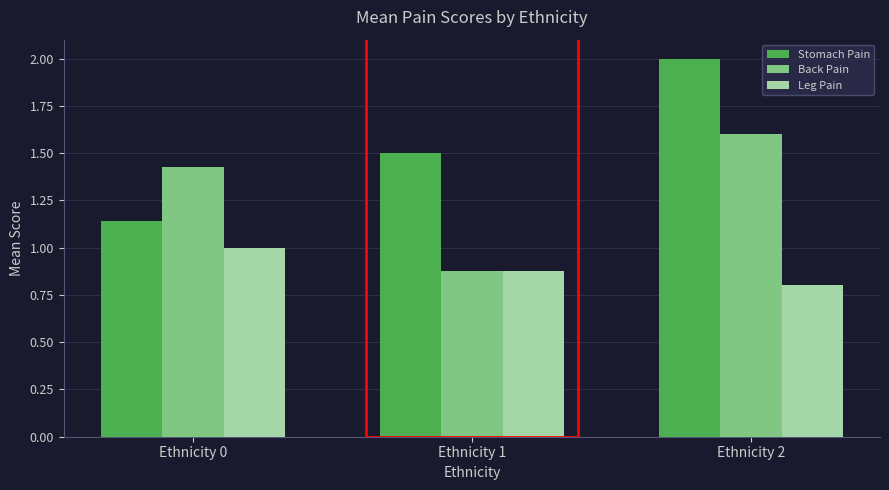

Which category has the highest value in the Stomach Pain series?

Ethnicity 2